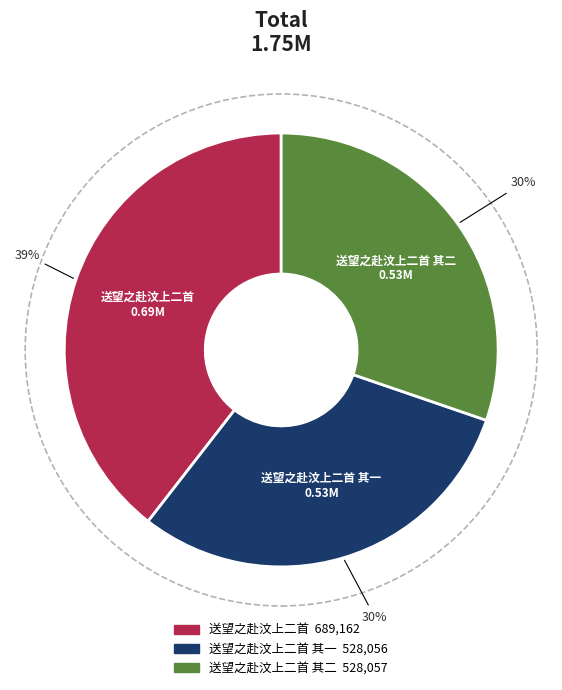

Does any single category account for the majority?

No